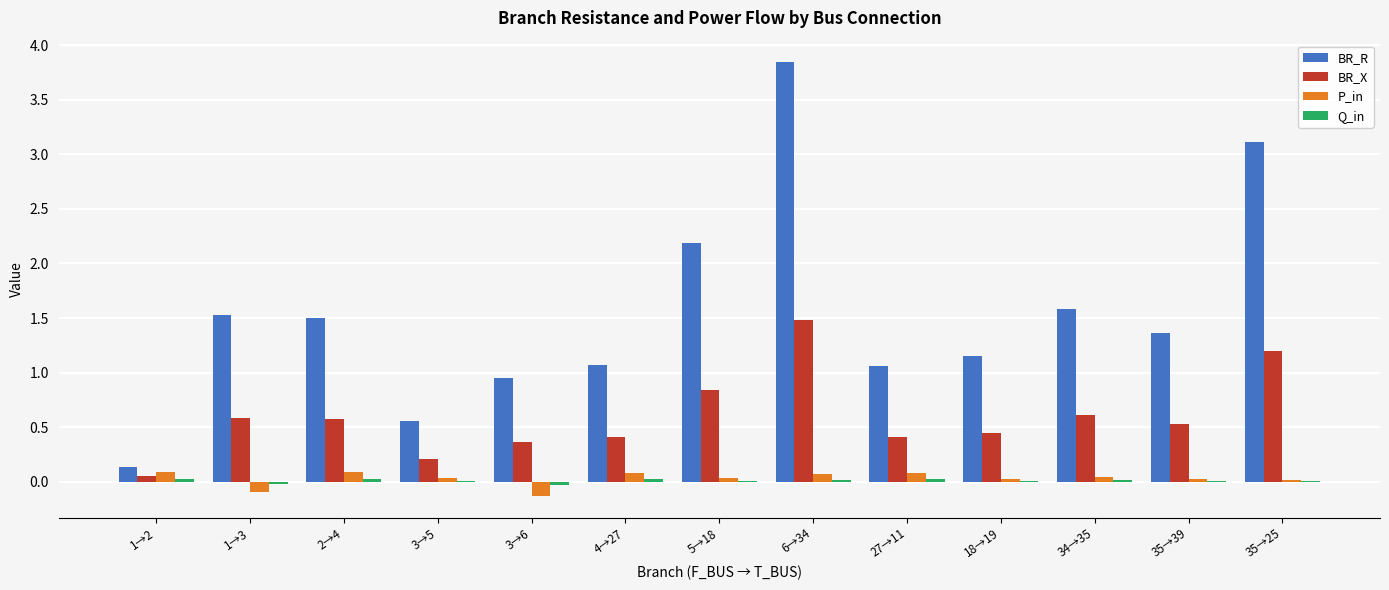

Which category has the highest value in the BR_R series?

6→34